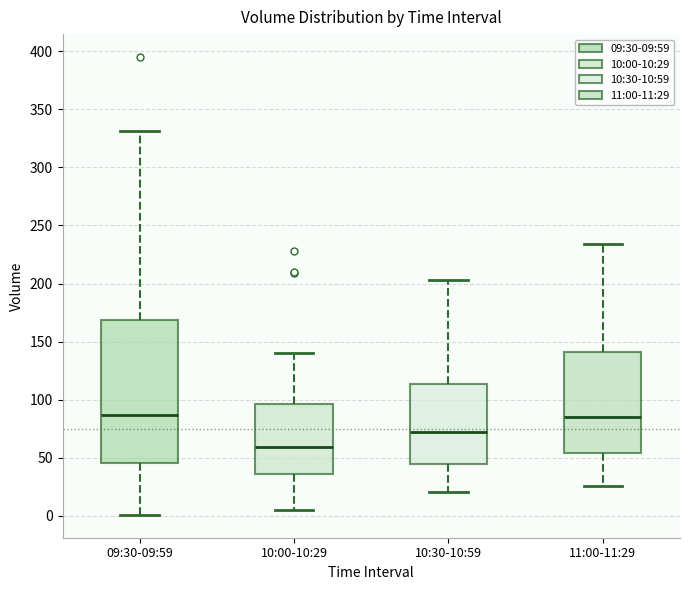

Which box is the tallest, from its lower edge to its upper edge?

09:30-09:59